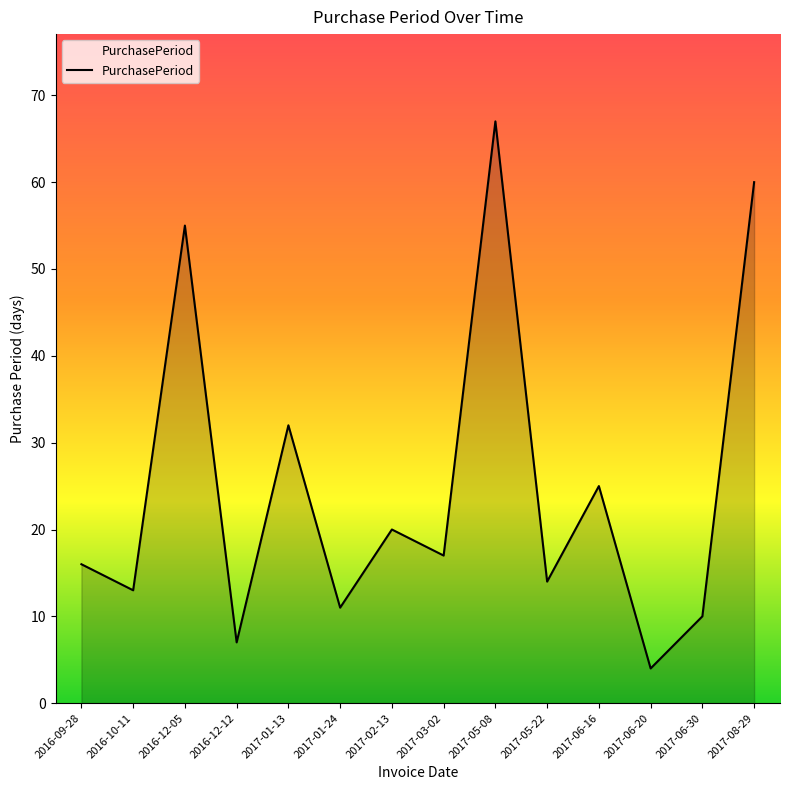

What is the difference between the values at 2017-05-22 and 2017-01-24?

3